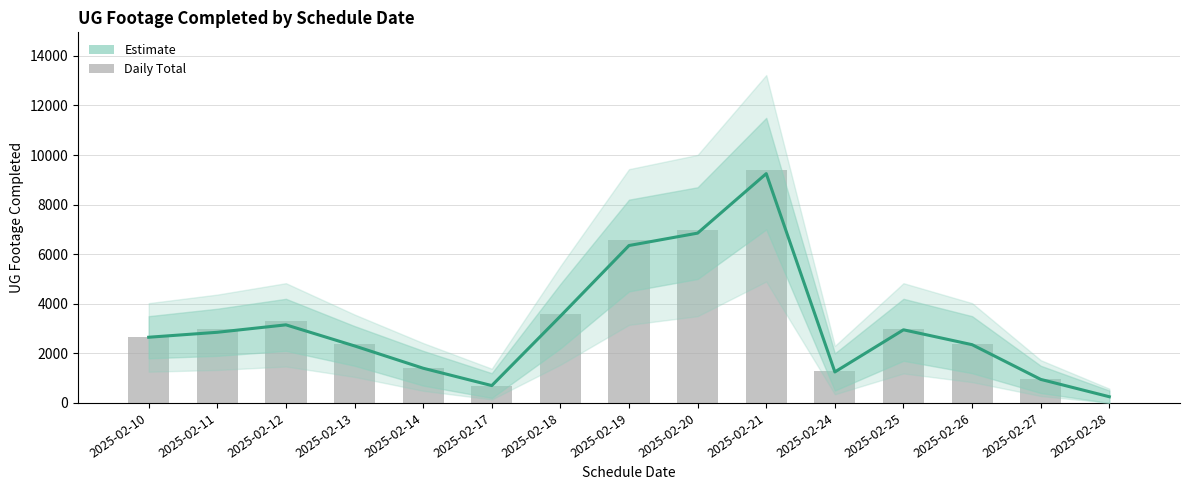

Reading left to right, extract all data points from this chart.

Estimate: 2025-02-10=2650	2025-02-11=2850	2025-02-12=3150	2025-02-13=2300	2025-02-14=1400	2025-02-17=700	2025-02-18=3500	2025-02-19=6350	2025-02-20=6850	2025-02-21=9250	2025-02-24=1250	2025-02-25=2950	2025-02-26=2350	2025-02-27=950	2025-02-28=250
Daily Total: 2025-02-10=2677	2025-02-11=2967	2025-02-12=3297	2025-02-13=2384	2025-02-14=1394	2025-02-17=666	2025-02-18=3607	2025-02-19=6573	2025-02-20=6968	2025-02-21=9397	2025-02-24=1277	2025-02-25=2998	2025-02-26=2391	2025-02-27=946	2025-02-28=0